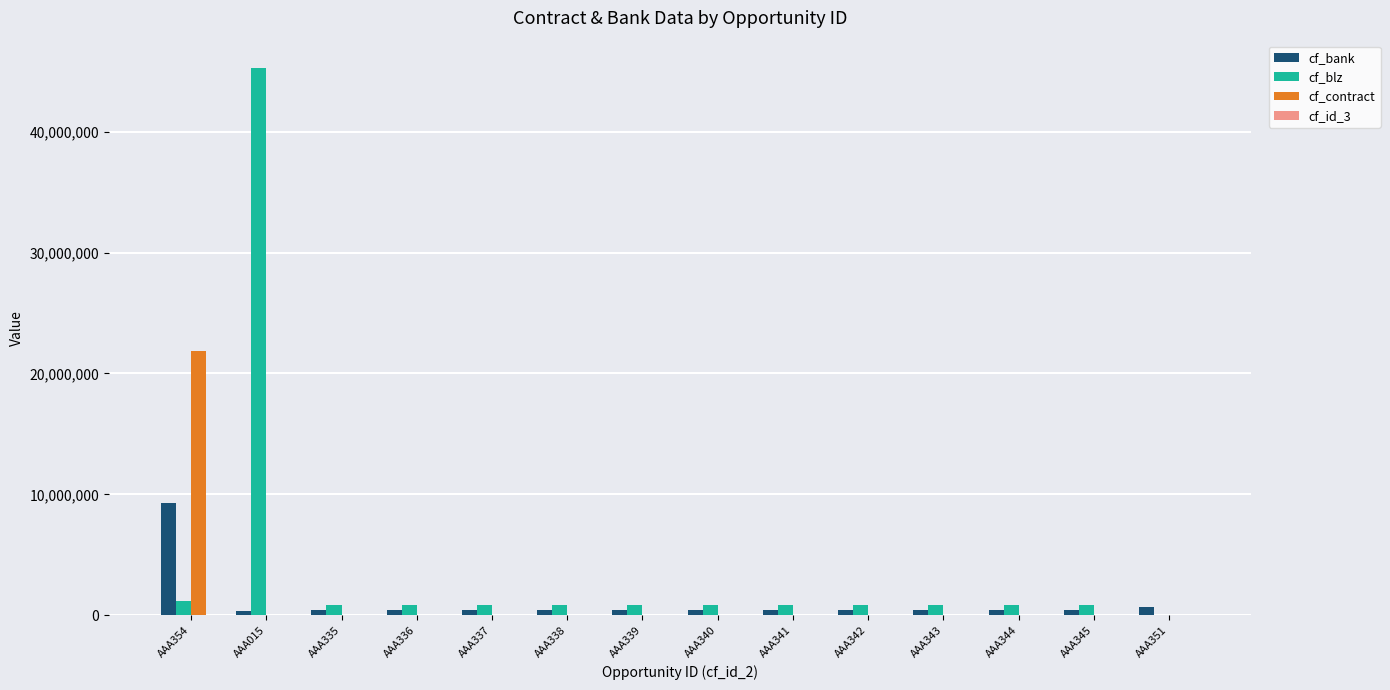

At which category is the sum across all series the highest?

AAA015